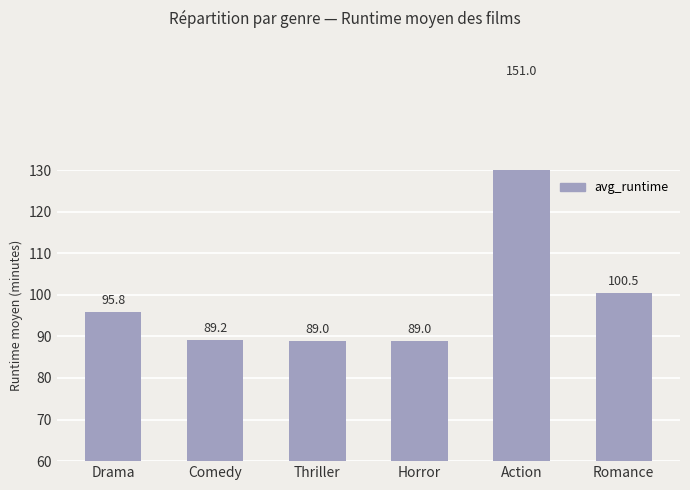

Where does the data first go above 95?

Drama